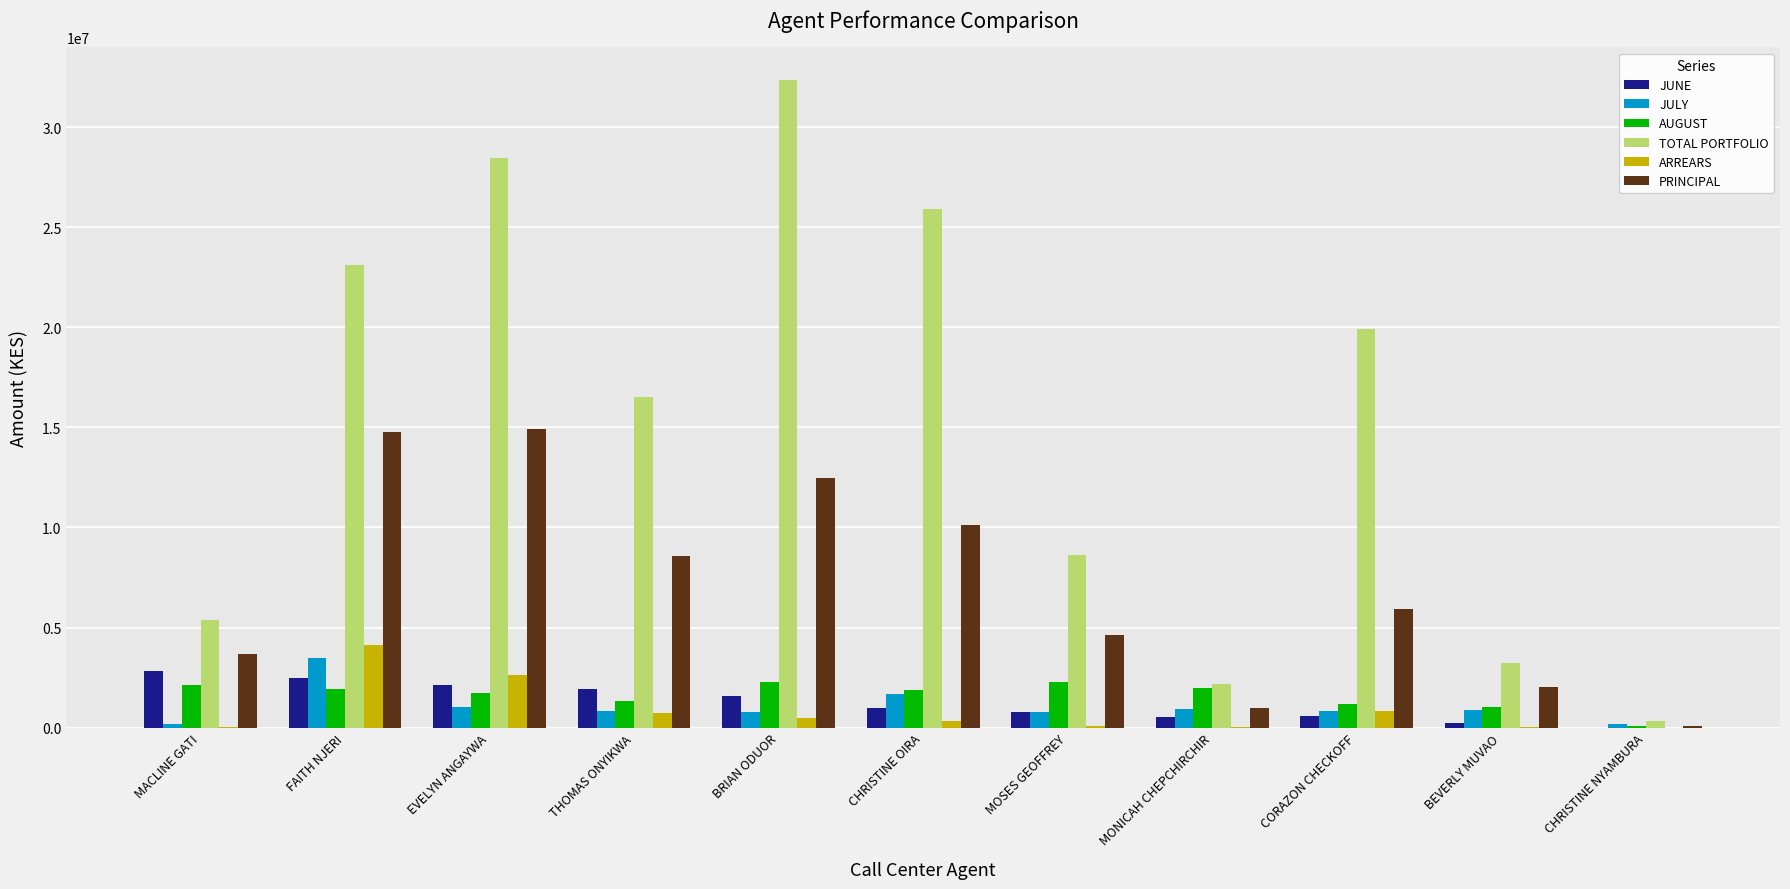

Between BRIAN ODUOR and MOSES GEOFFREY, which series saw the biggest shift?

TOTAL PORTFOLIO